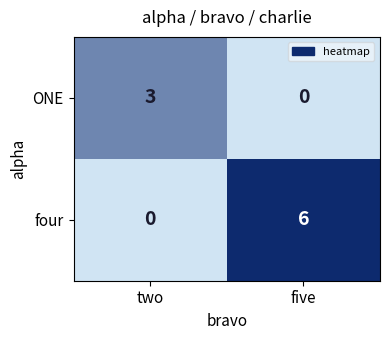

Where is four nearest to the value 3?

two